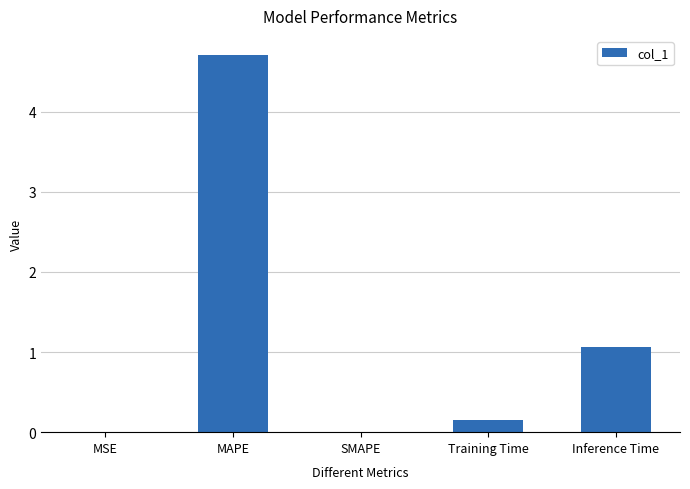

Which has a higher value, MSE or Inference Time?

Inference Time